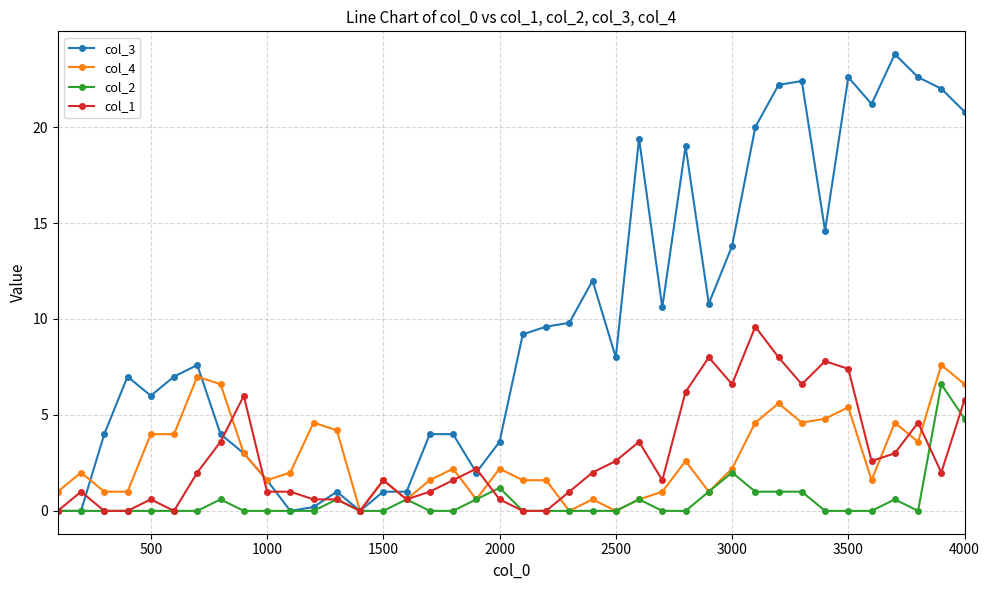

Which series has the largest total across all categories?

col_3